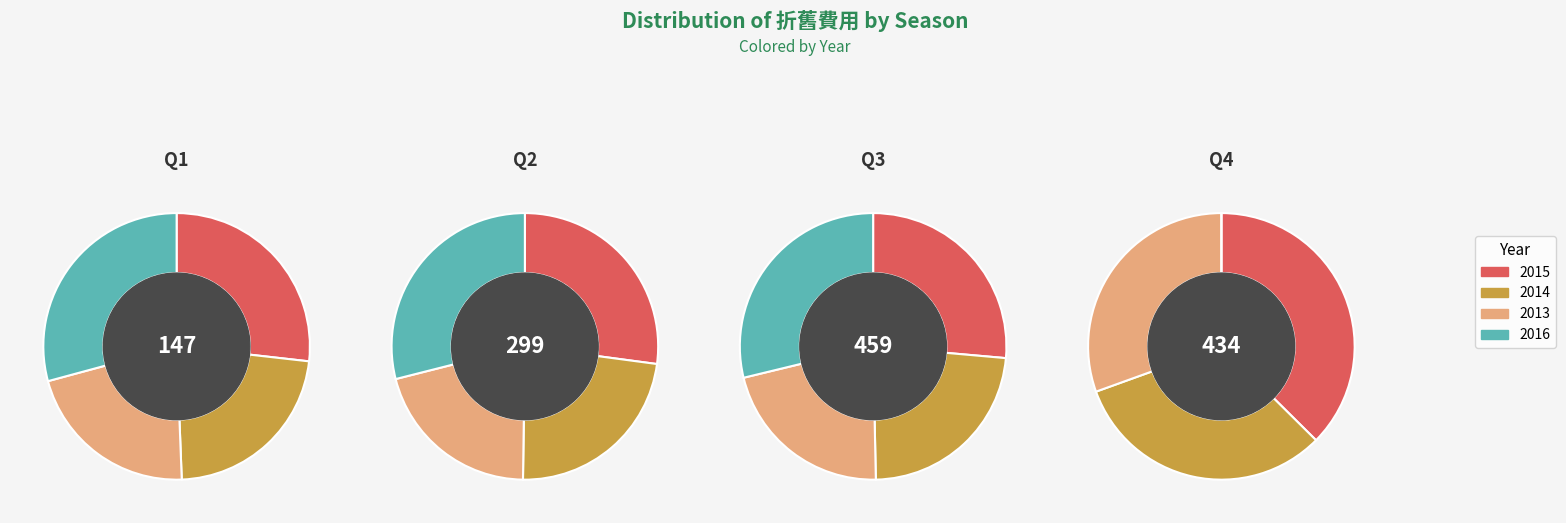

How many slices are in this pie chart?

4